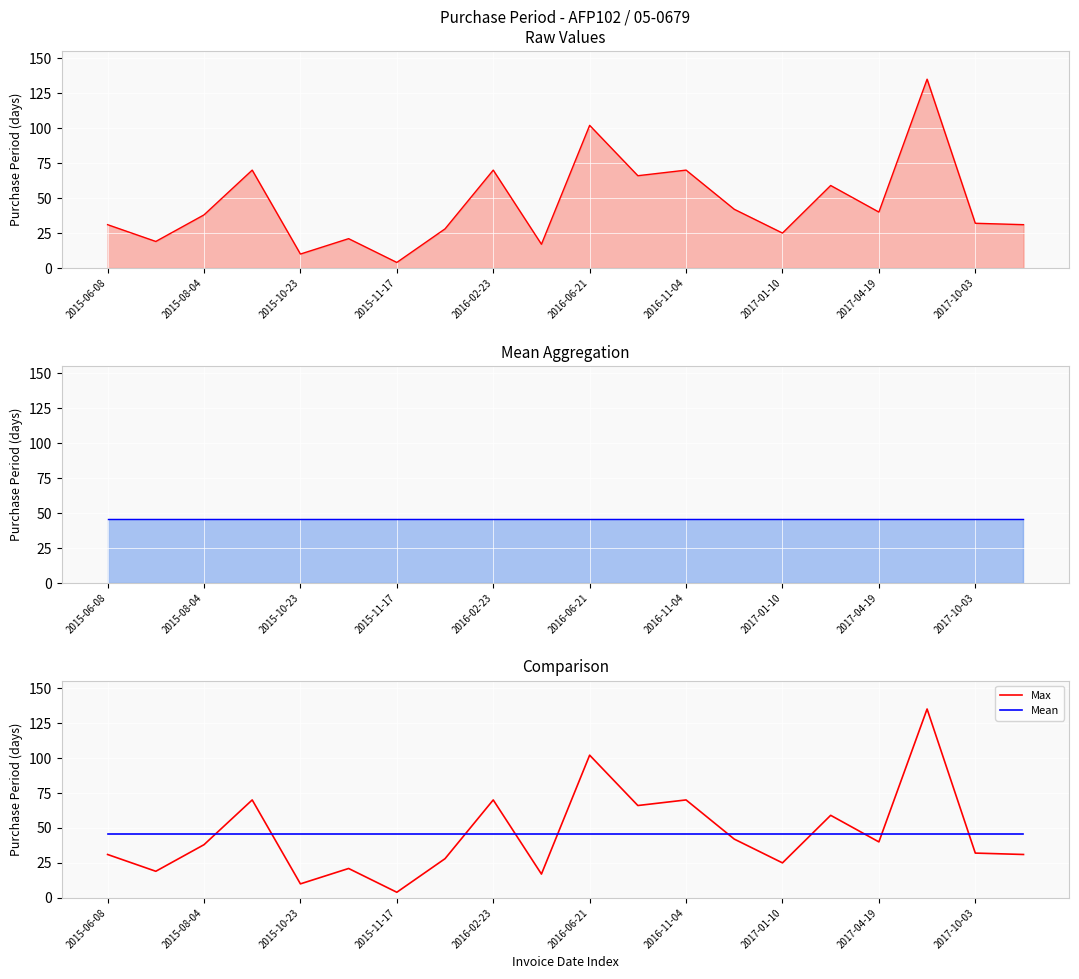

In Max, how many points are lower than both neighbors (excluding endpoints)?

7